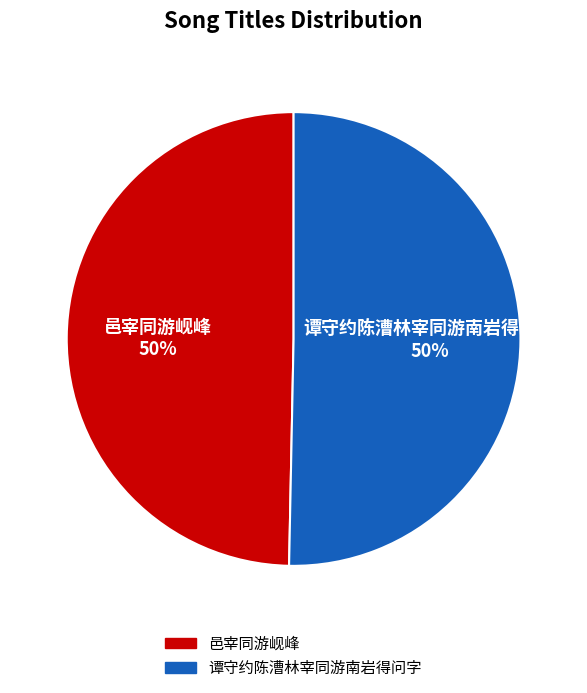

True or false: 邑宰同游岘峰 accounts for 41% of the total.

False